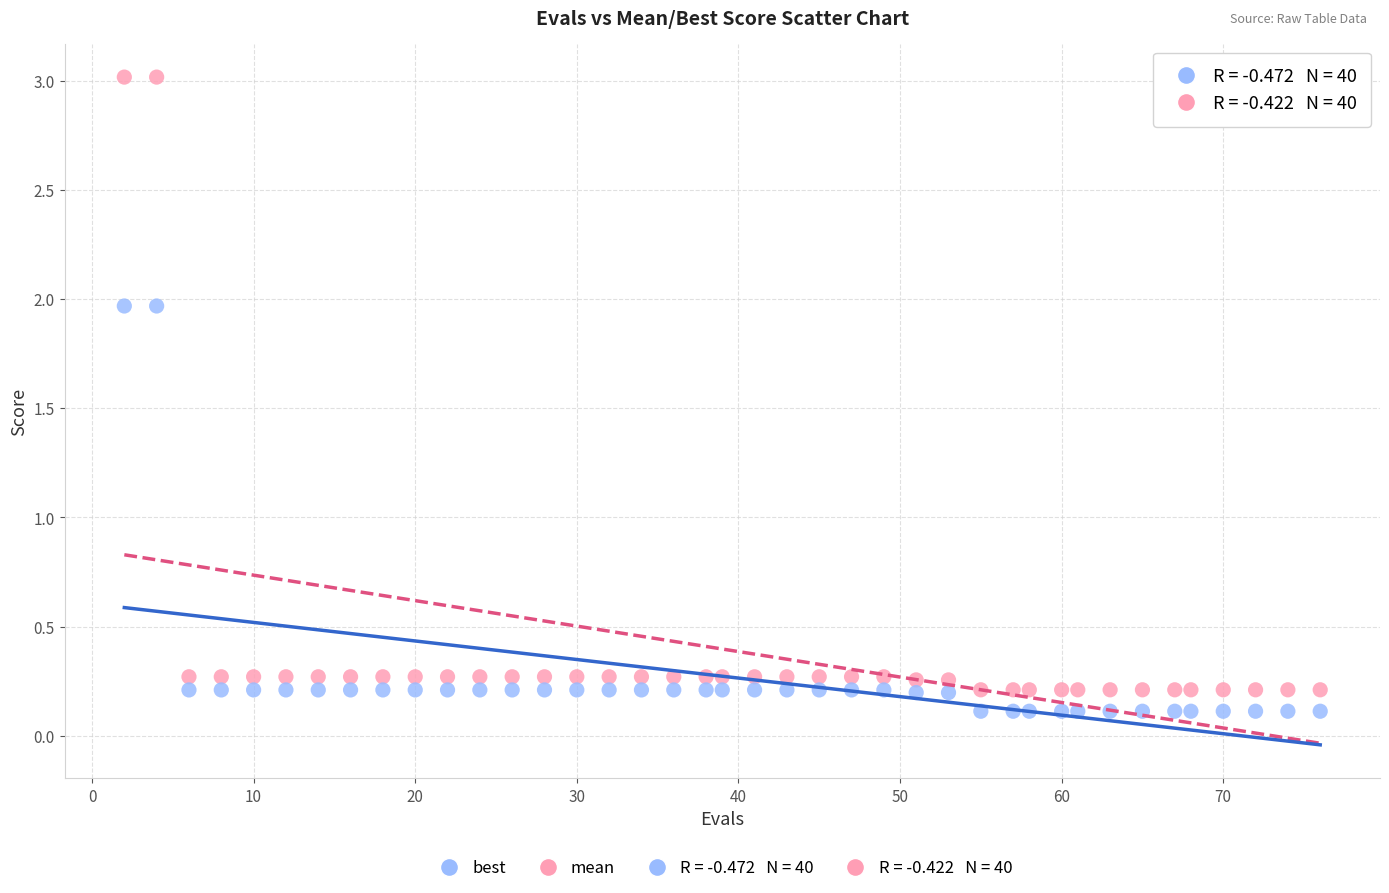

Which series contains the highest Y value?

mean